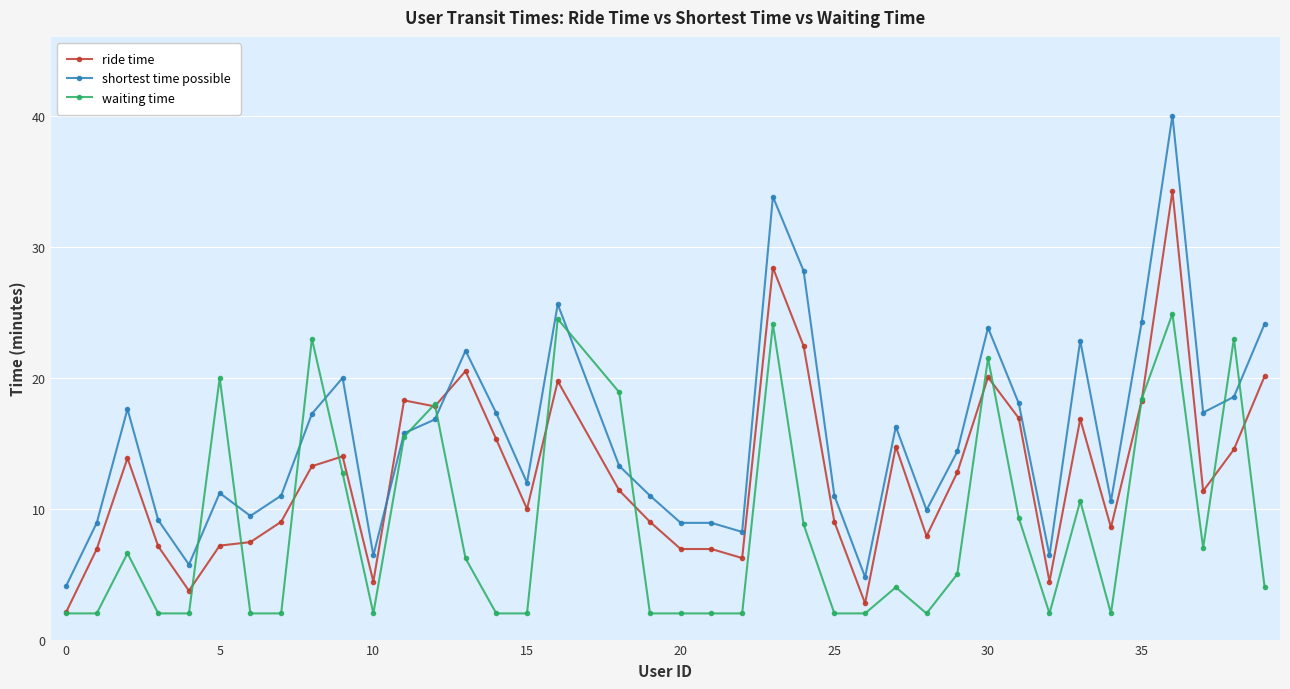

Which series has the widest spread of values?

shortest time possible